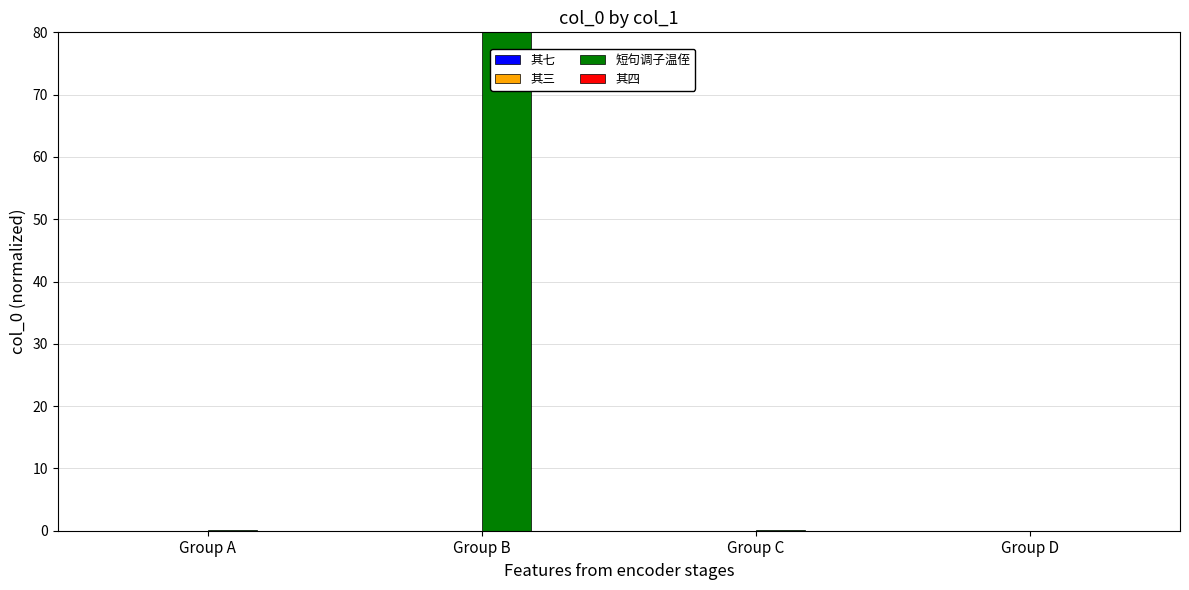

What is the greatest value displayed?

80.0